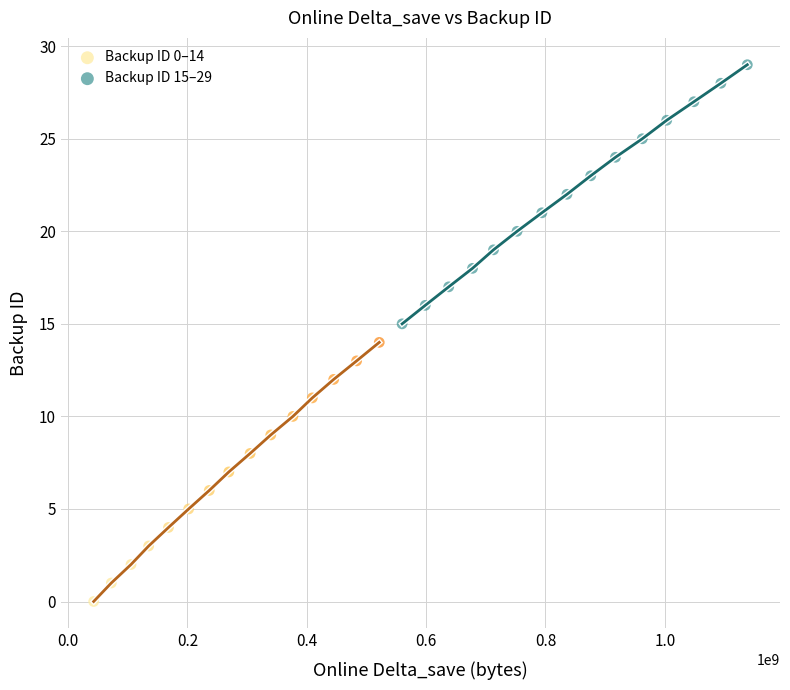

Which series contains the lowest Y value?

Backup ID 0–14